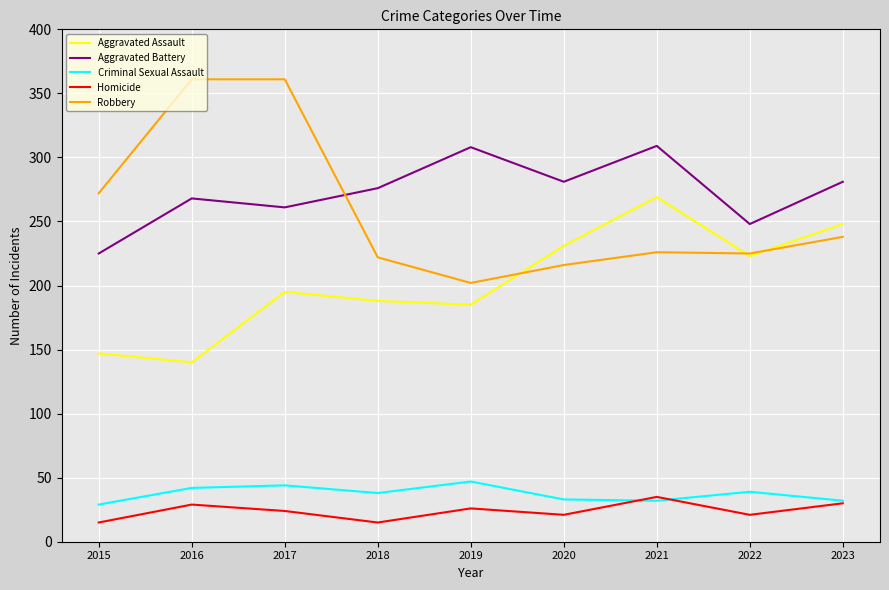

What is the highest value of the Criminal Sexual Assault series?

47